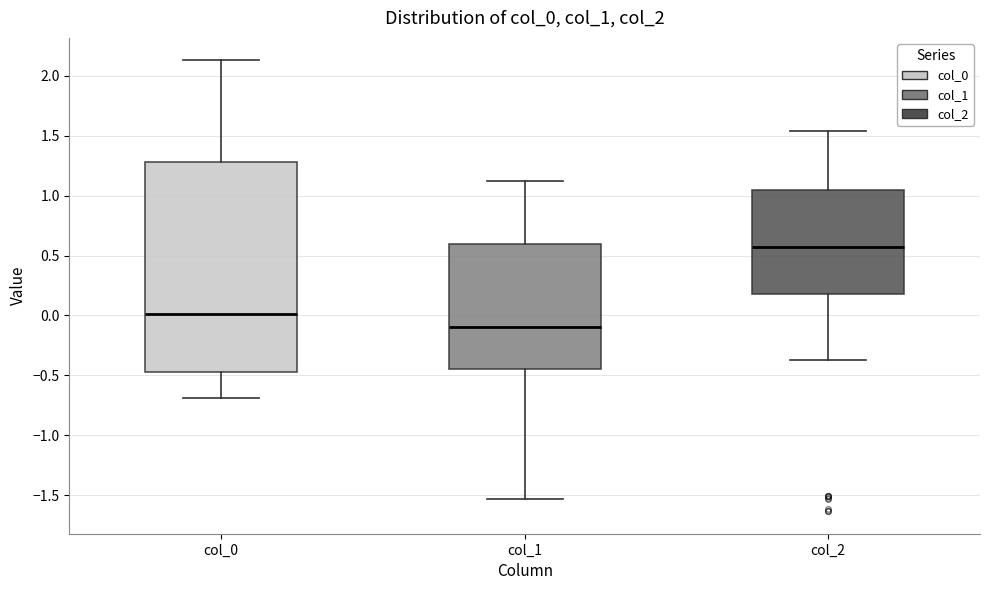

Which box is the tallest, from its lower edge to its upper edge?

col_0